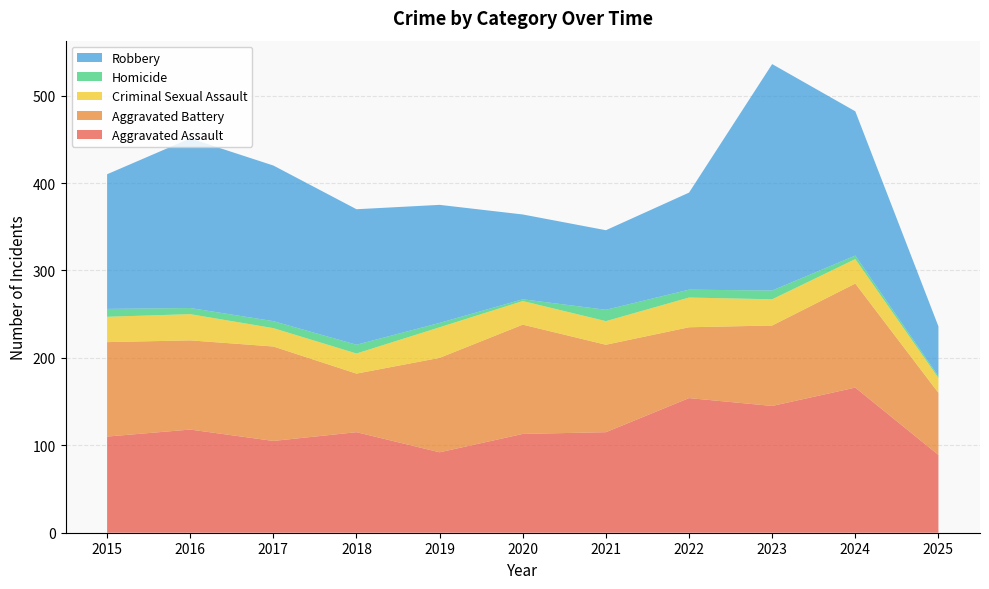

Reading left to right, list all the values displayed in this chart.

Aggravated Assault: 2015=110	2016=118	2017=105	2018=115	2019=92	2020=113	2021=115	2022=154	2023=145	2024=166	2025=89
Aggravated Battery: 2015=108	2016=102	2017=108	2018=67	2019=108	2020=125	2021=100	2022=81	2023=92	2024=119	2025=71
Criminal Sexual Assault: 2015=29	2016=30	2017=21	2018=23	2019=35	2020=27	2021=27	2022=34	2023=30	2024=28	2025=17
Homicide: 2015=9	2016=7	2017=8	2018=10	2019=5	2020=2	2021=13	2022=9	2023=10	2024=4	2025=2
Robbery: 2015=154	2016=194	2017=178	2018=155	2019=135	2020=97	2021=91	2022=111	2023=259	2024=165	2025=57